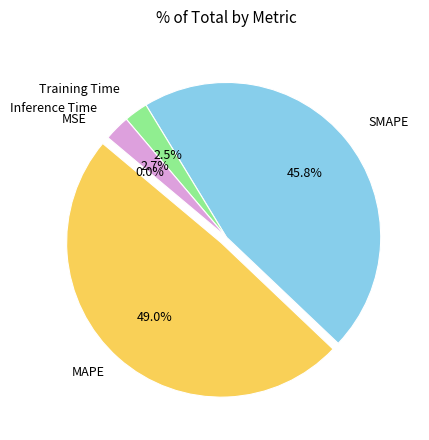

Is SMAPE the majority of the pie?

No